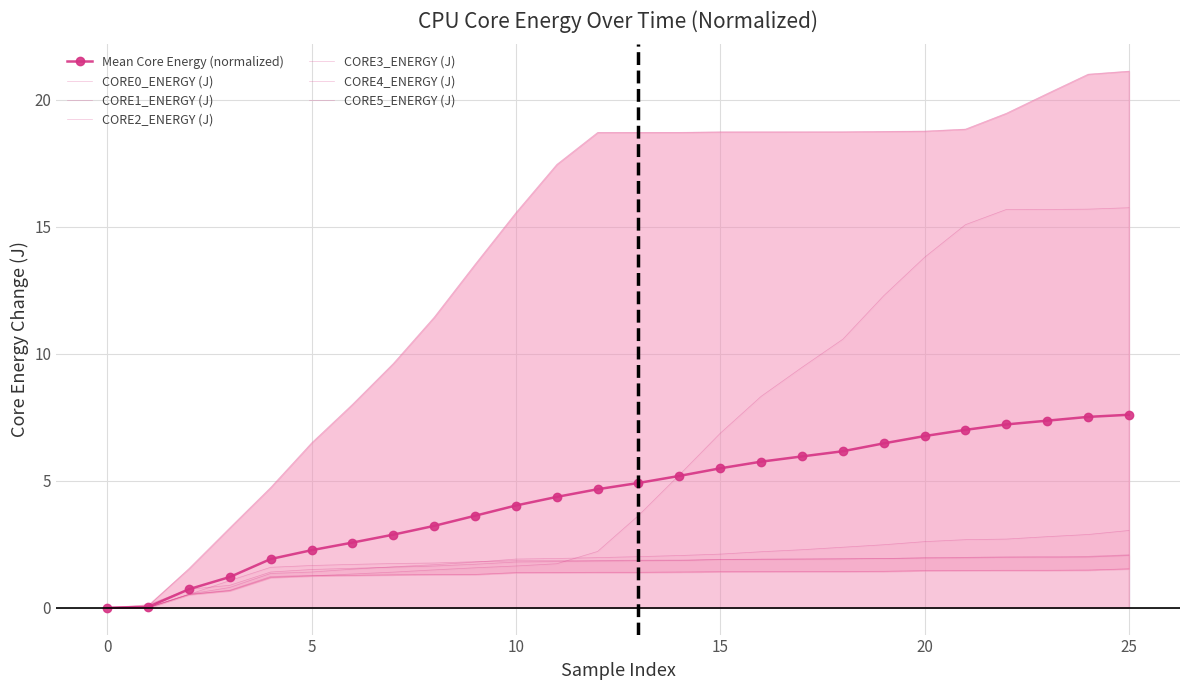

What are all the series names shown in the legend?

CORE0_ENERGY (J), CORE1_ENERGY (J), CORE2_ENERGY (J), CORE3_ENERGY (J), CORE4_ENERGY (J), CORE5_ENERGY (J)